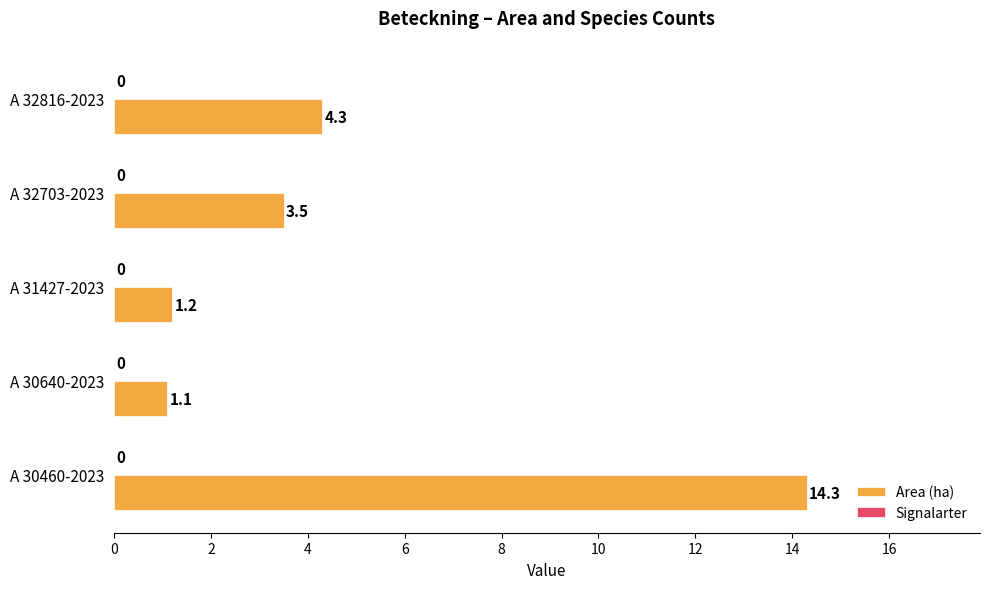

True or false: the data shows 4.3 at A 32816-2023.

True